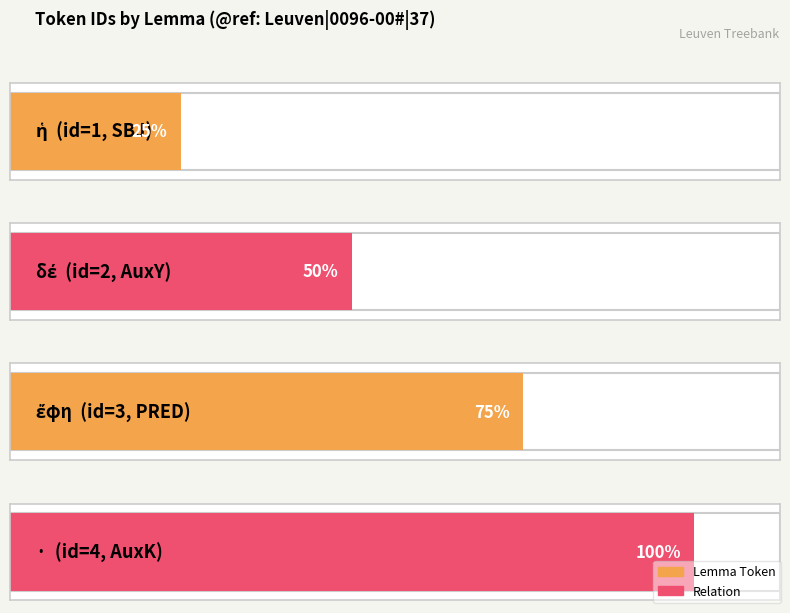

Count the values in the range 2 to 4.

3